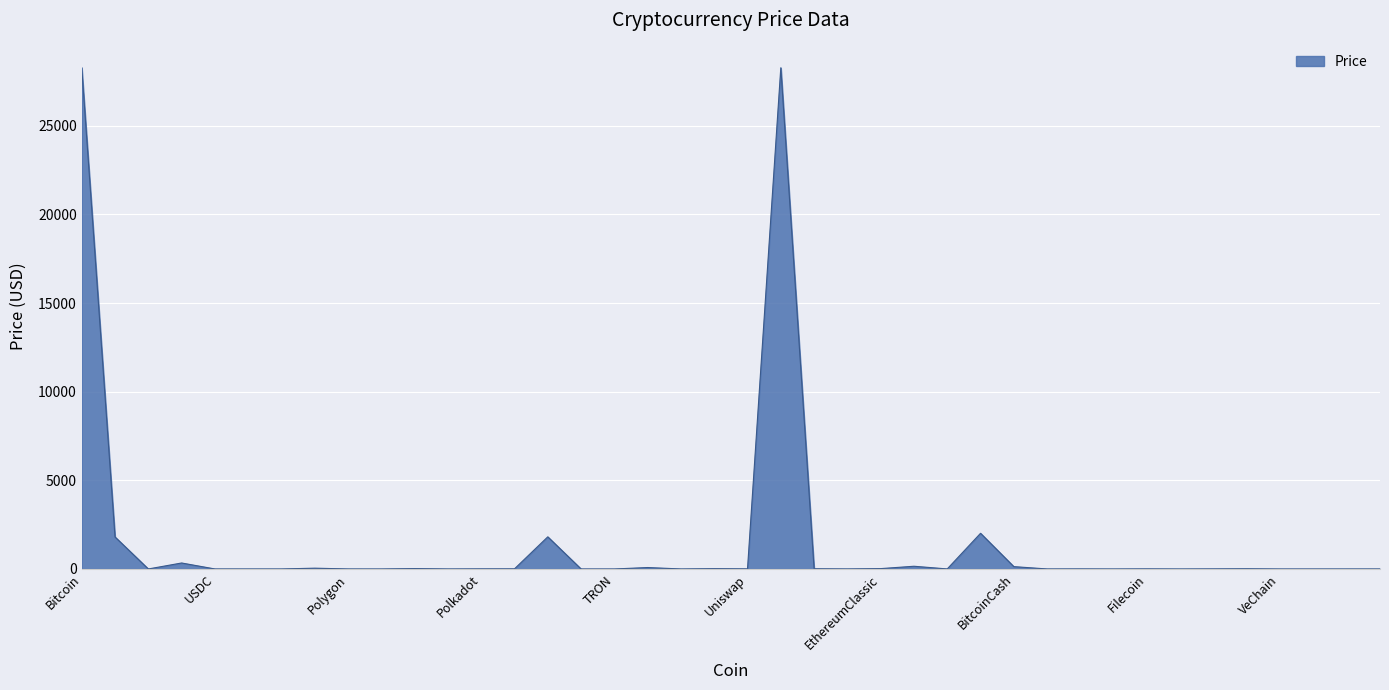

What is the difference between the maximum and minimum values?

28278.0